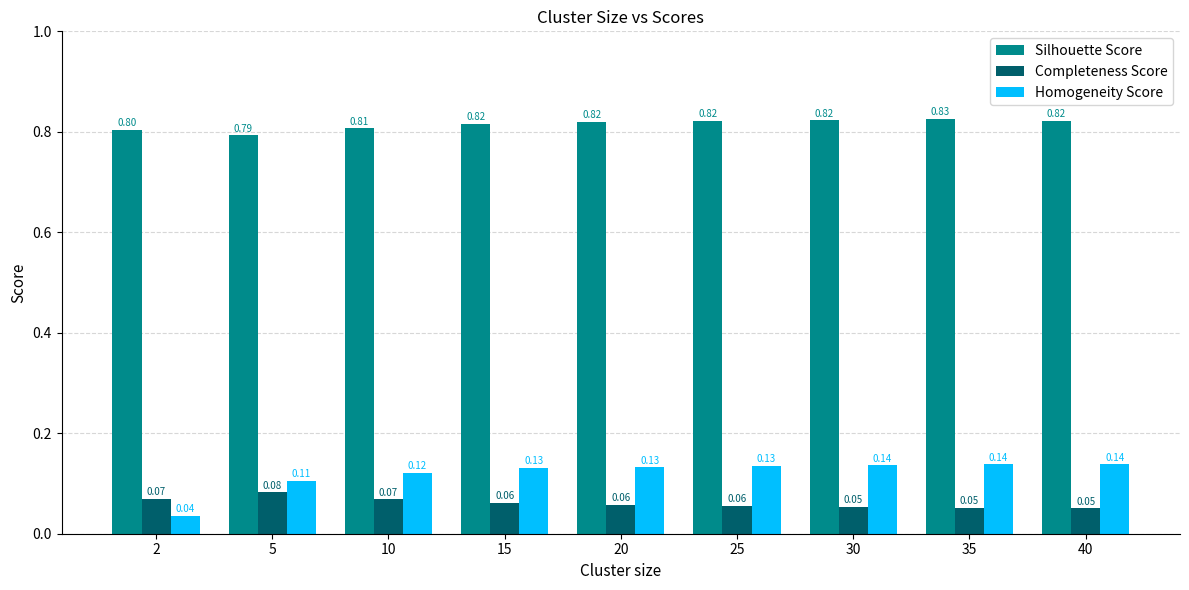

Which series has the widest spread of values?

Homogeneity Score